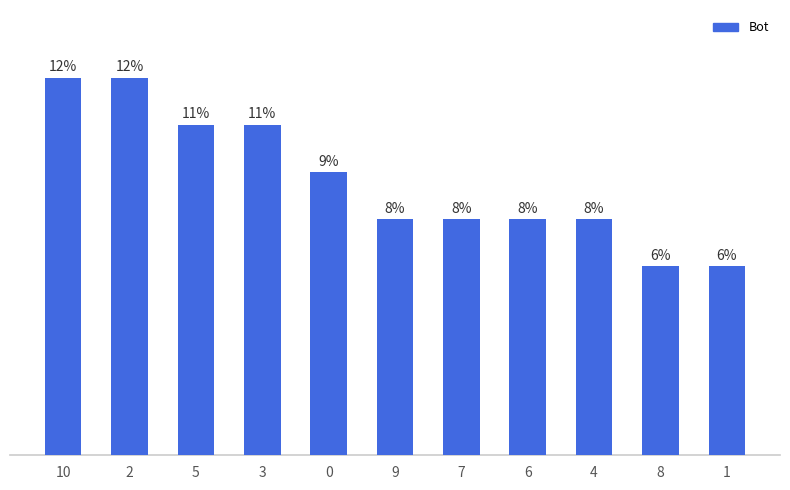

Does the chart contain any negative values?

No